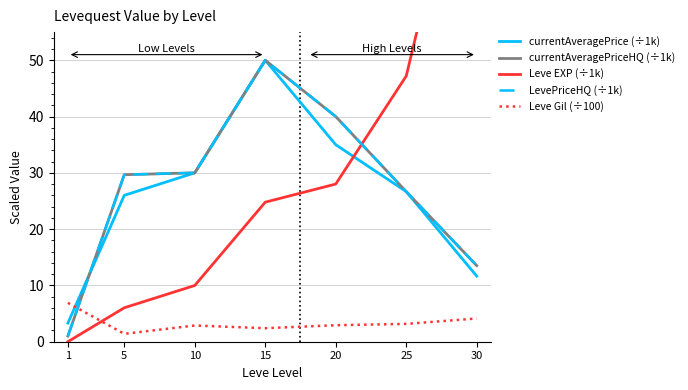

What is the difference between the currentAveragePrice (÷1k) values at 5 and 10?

4.0